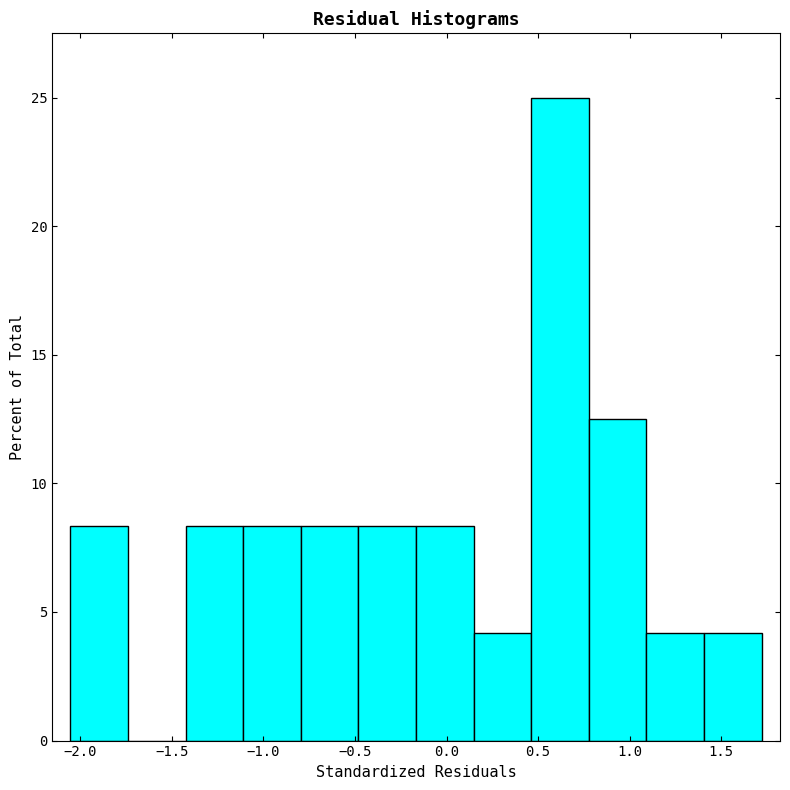

Reading left to right, list every bar in this chart as the range it spans on the x-axis followed by its height. Neither the bar edges nor the heights are printed on the chart, so give them approximately, as read against the axes.

-2.05 to -1.75: 8.5
-1.75 to -1.40: 0
-1.40 to -1.10: 8.5
-1.10 to -0.80: 8.5
-0.80 to -0.50: 8.5
-0.50 to -0.15: 8.5
-0.15 to 0.15: 8.5
0.15 to 0.45: 4.0
0.45 to 0.80: 25.0
0.80 to 1.10: 12.5
1.10 to 1.40: 4.0
1.40 to 1.70: 4.0